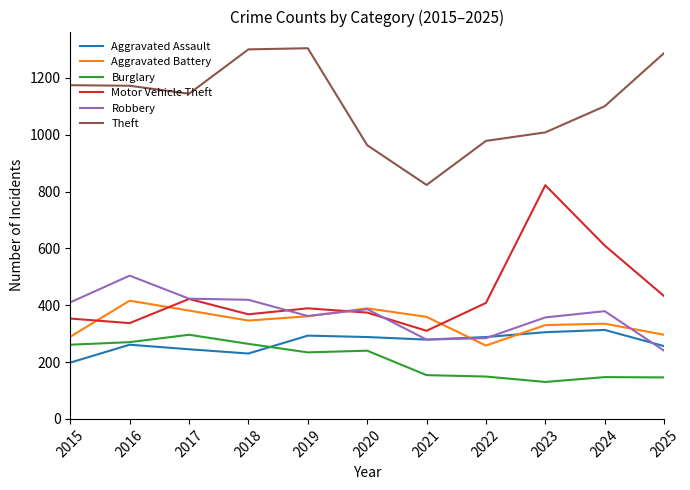

What is the total value across all series at 2015?

2685